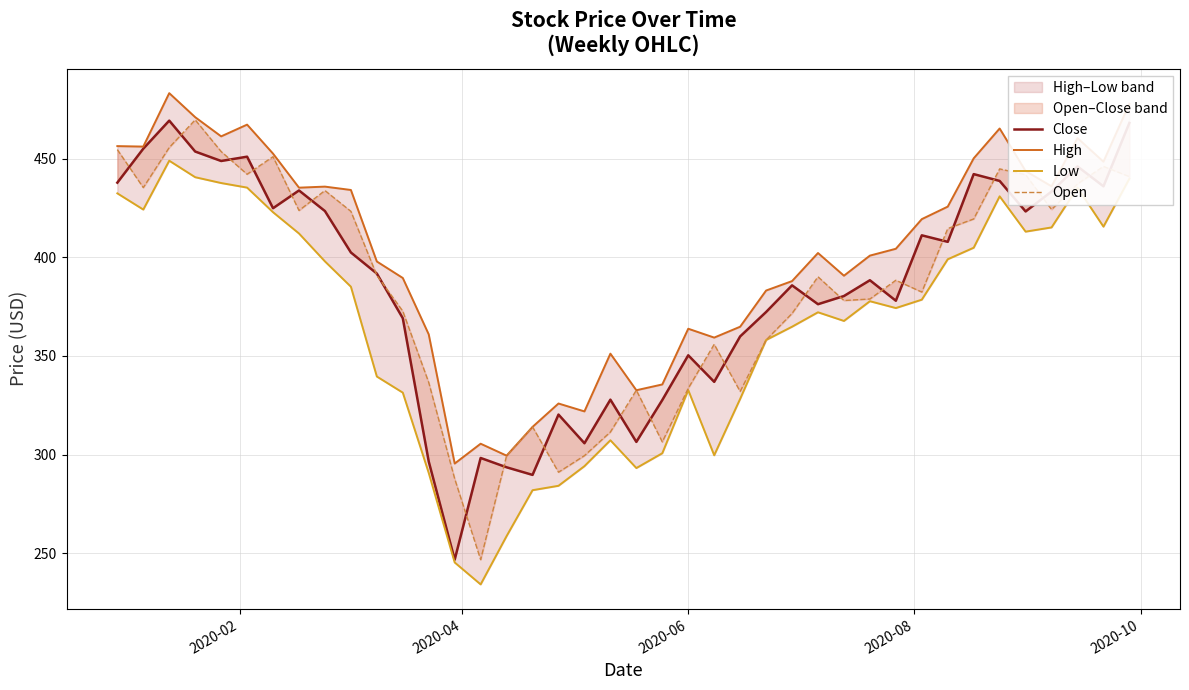

How many data points in Open are less than 390?

20